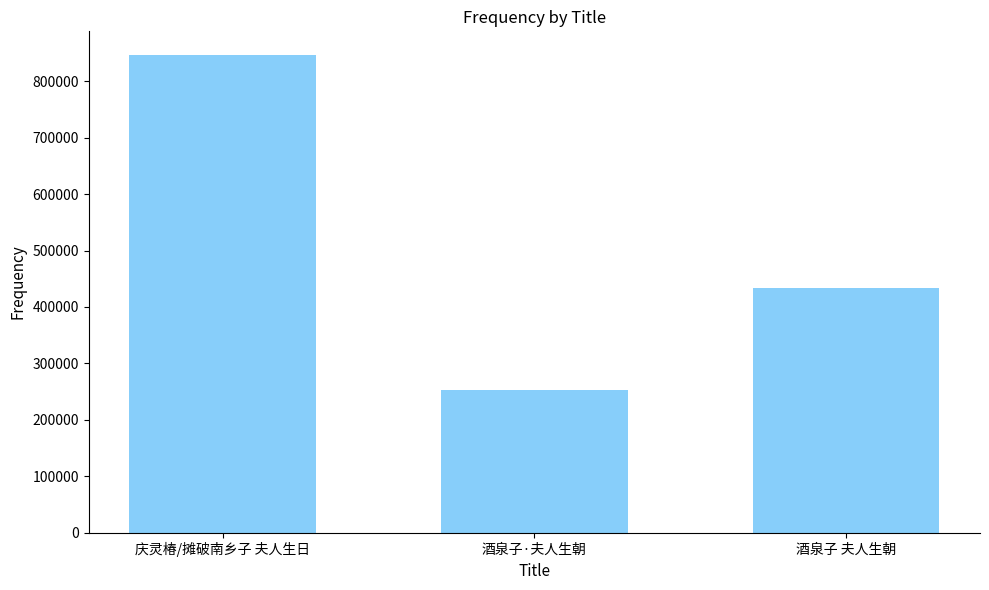

What is the minimum value shown in the chart?

253410